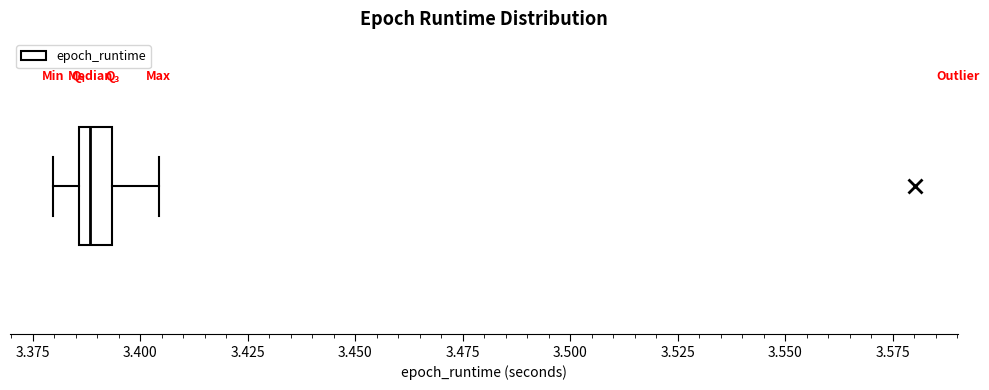

Transcribe this box plot: give where the median line is, the range the box spans, and where the two whiskers end, as read against the x-axis. The values are not printed on the chart, so give them approximately, as read against the axis.

median 3.390, box 3.385 to 3.395, whiskers 3.380 to 3.405